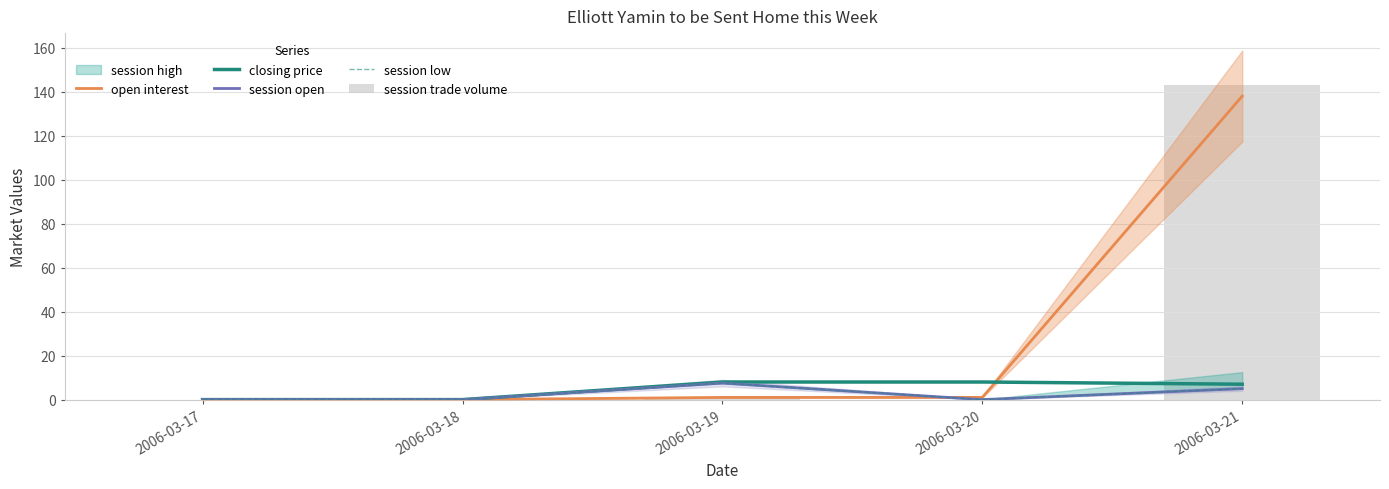

What is the highest value of the closing price series?

8.0